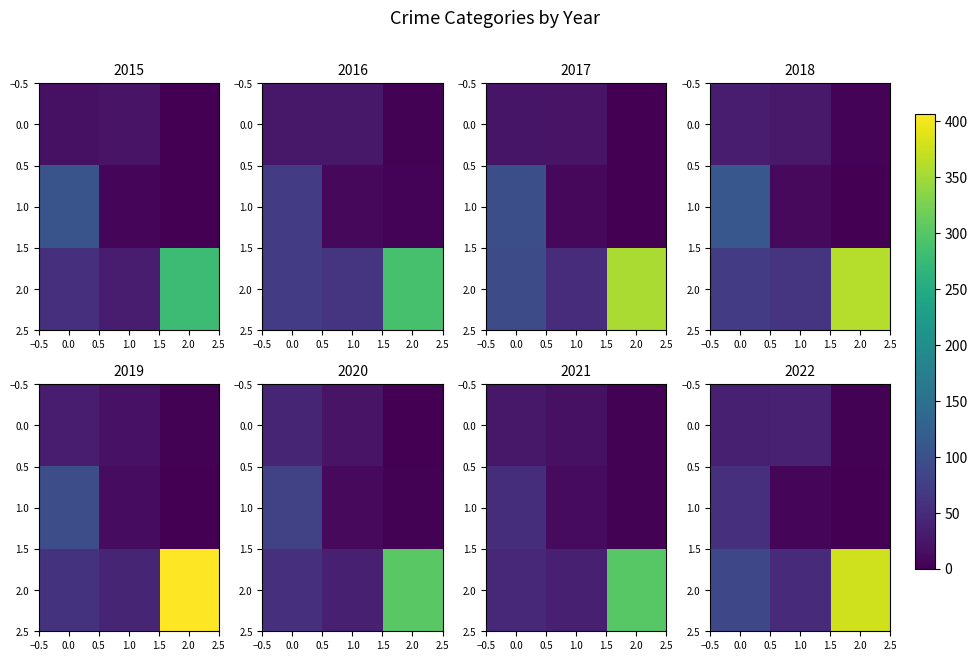

How many data points in 2.0 are above 89?

1